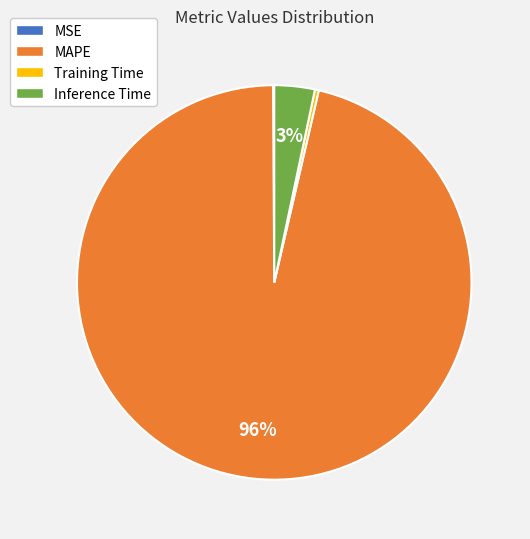

The Training Time slice represents 6% of the pie. True or false?

False